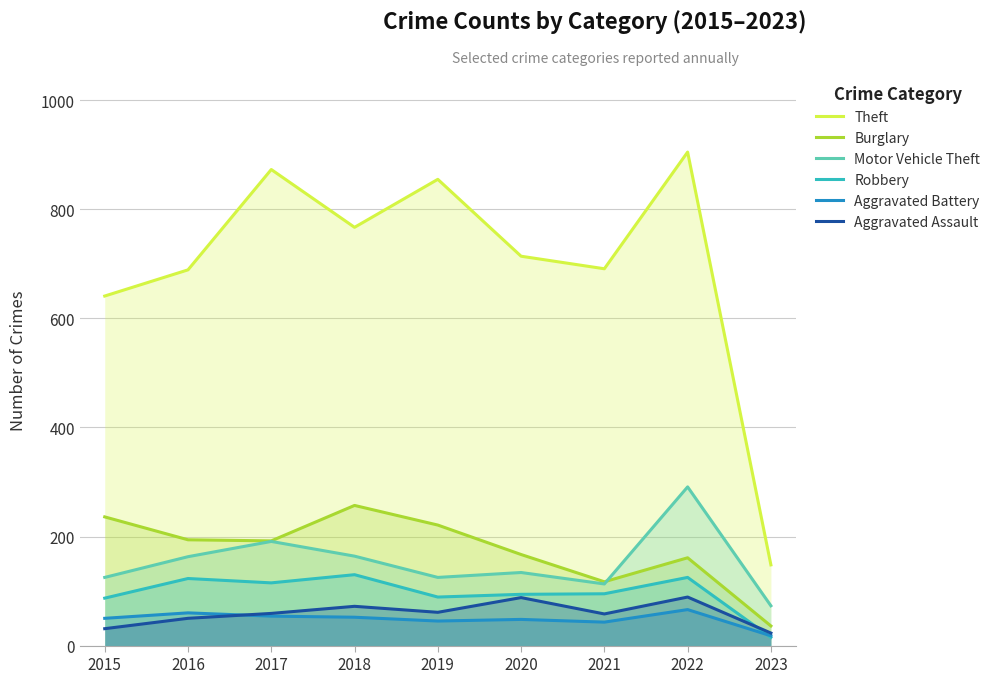

Is the value of Robbery at 2019 greater than the value of Motor Vehicle Theft at 2022?

No